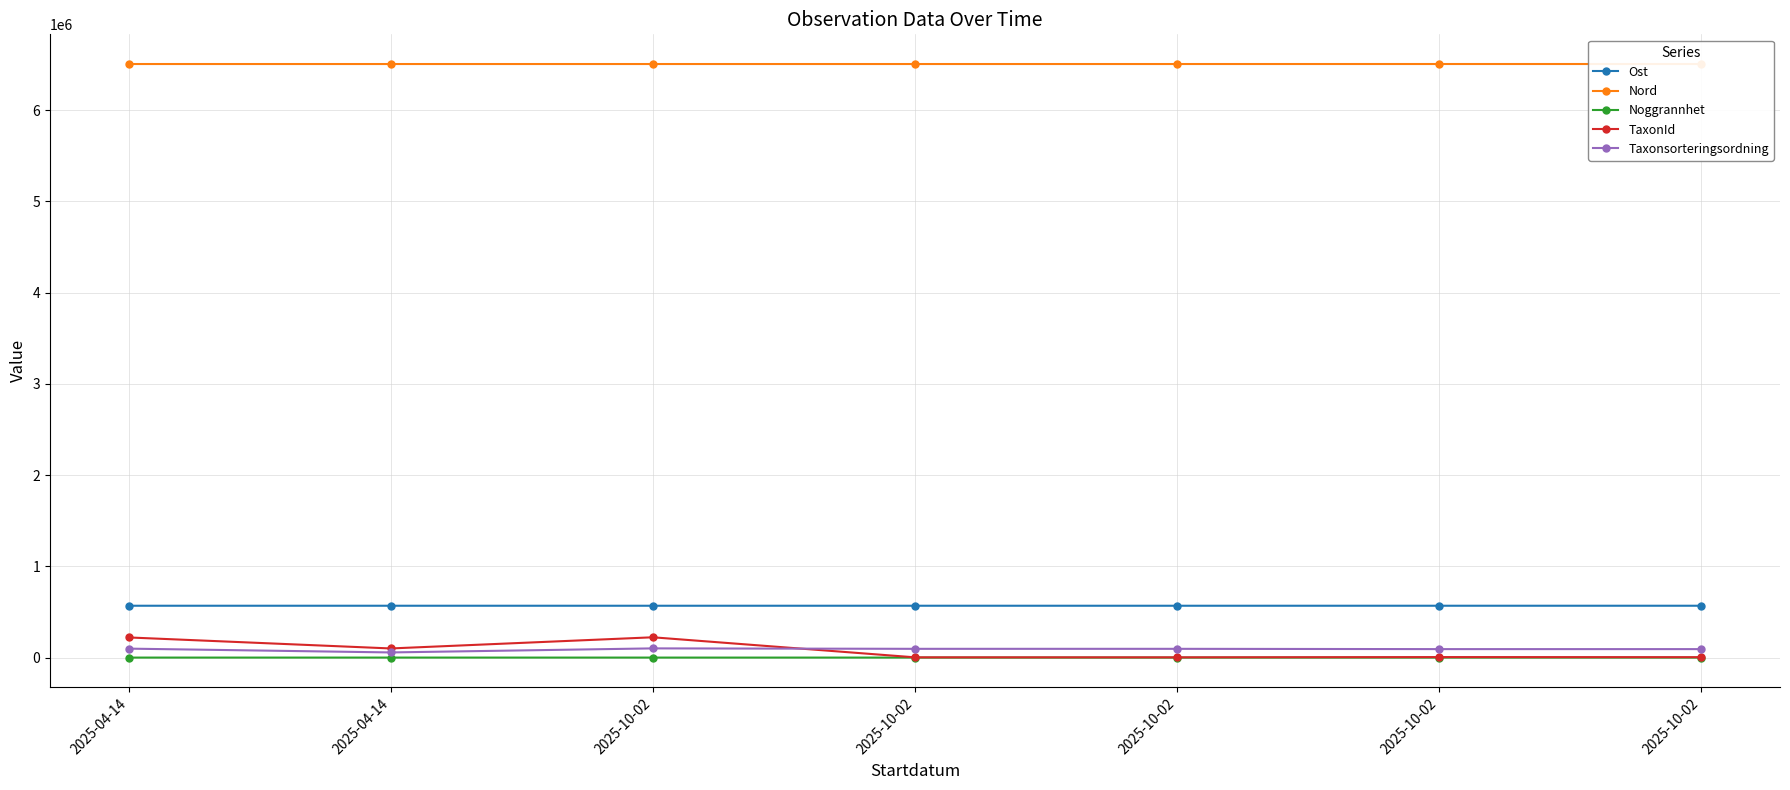

How many lines are shown in the chart?

5